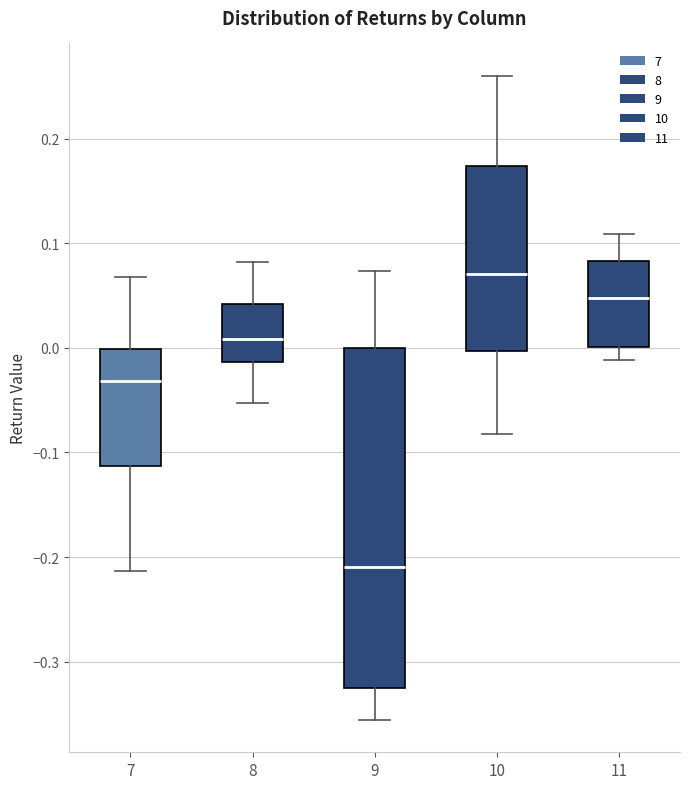

Which box's median line is the lowest?

9